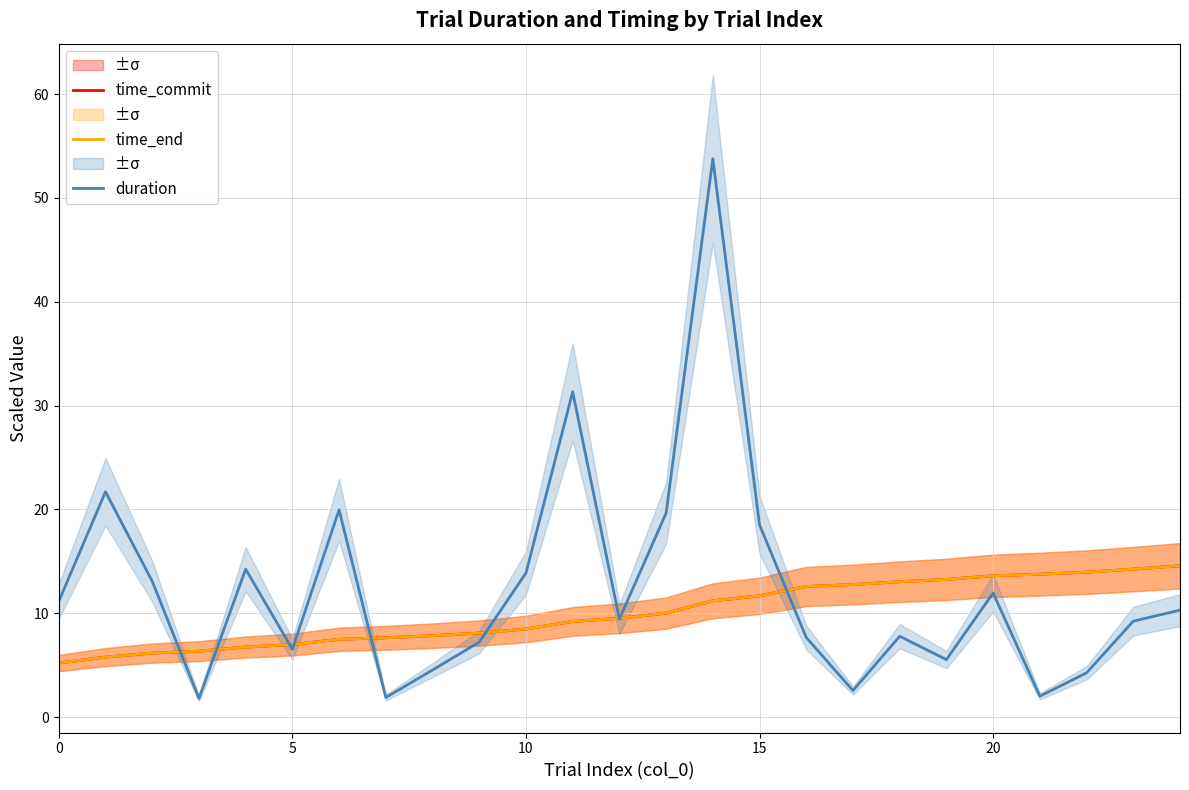

What is the minimum value shown in the chart?

1.8